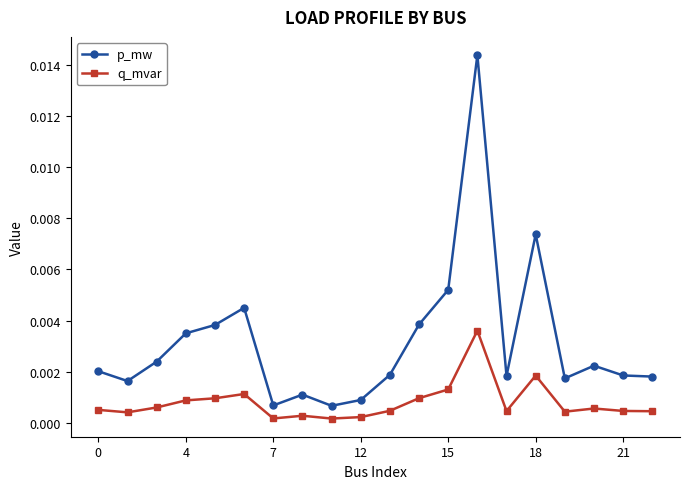

True or false: p_mw and q_mvar intersect in this chart.

False